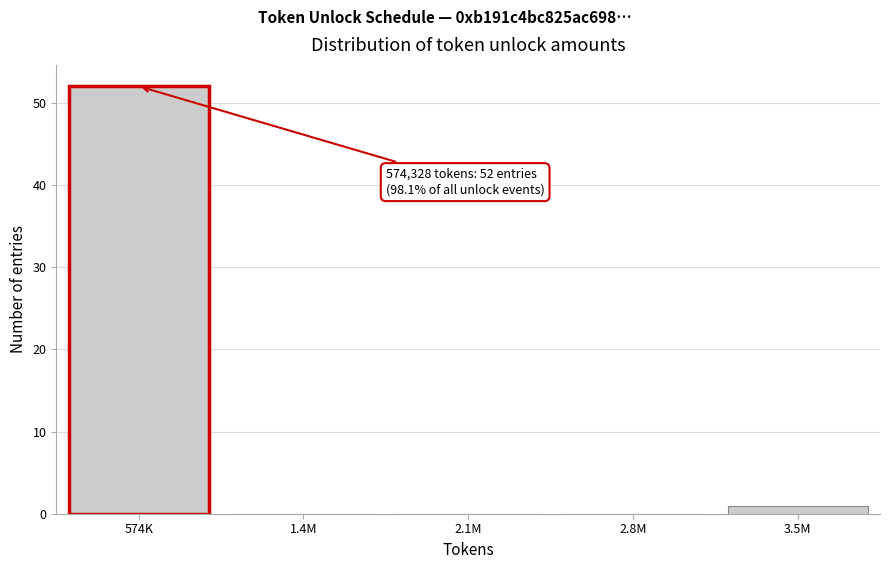

Reading left to right, extract all data points from this chart.

574K=52	1.4M=0	2.1M=0	2.8M=0	3.5M=1